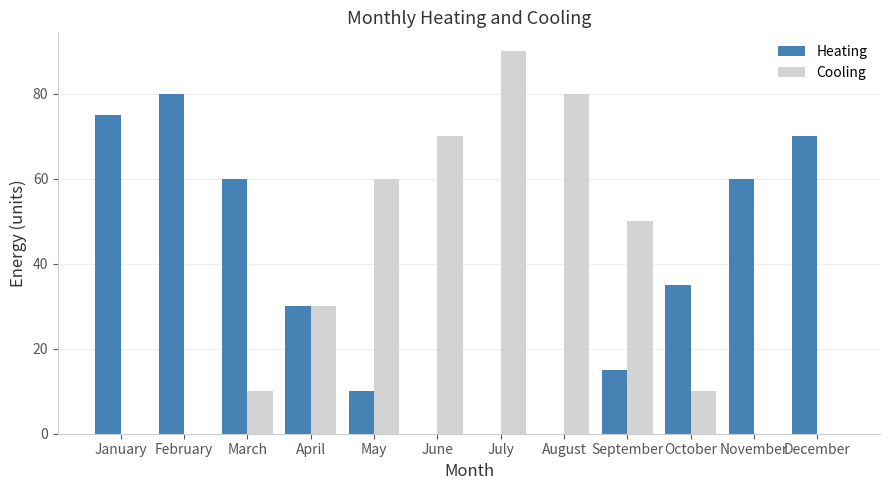

What is the sum of all Heating values?

435